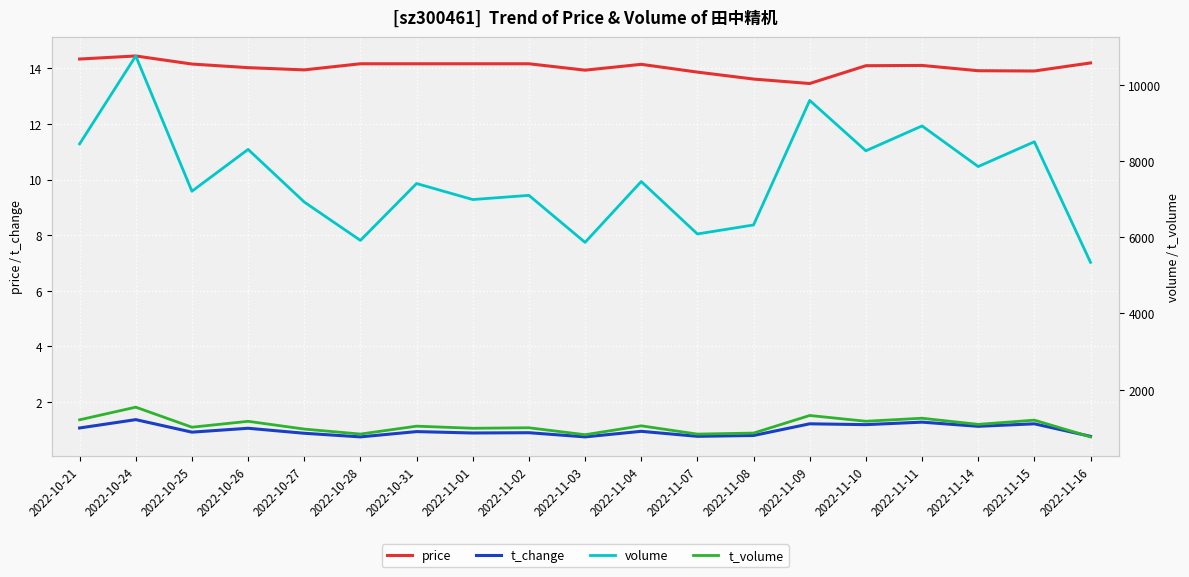

True or false: t_change has more than 1 points higher than both neighbors.

True